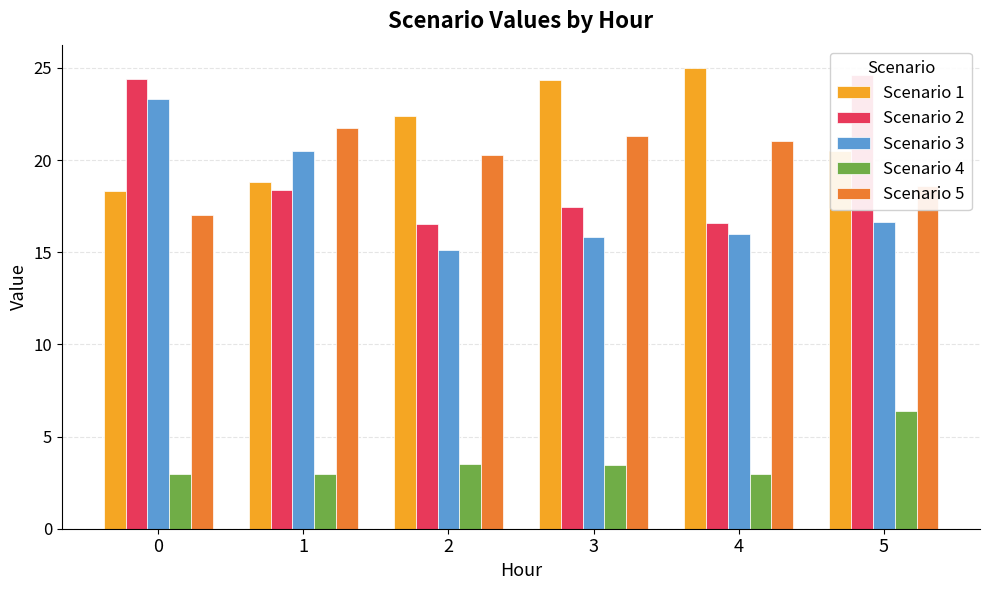

Which series has the widest spread of values?

Scenario 3